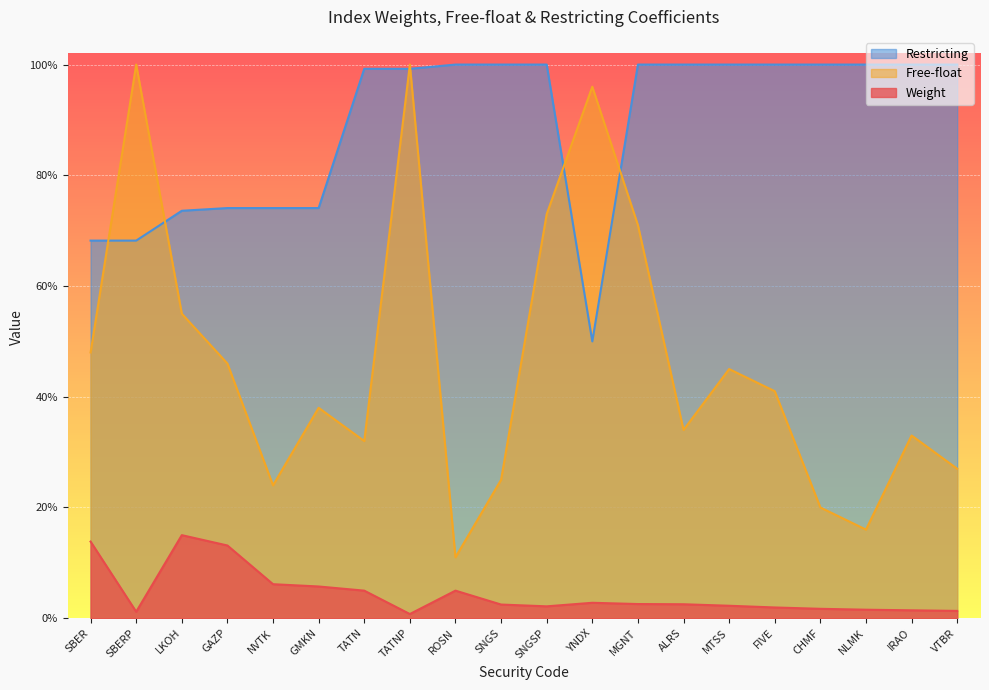

What is the label of the 17th point from the left?

CHMF